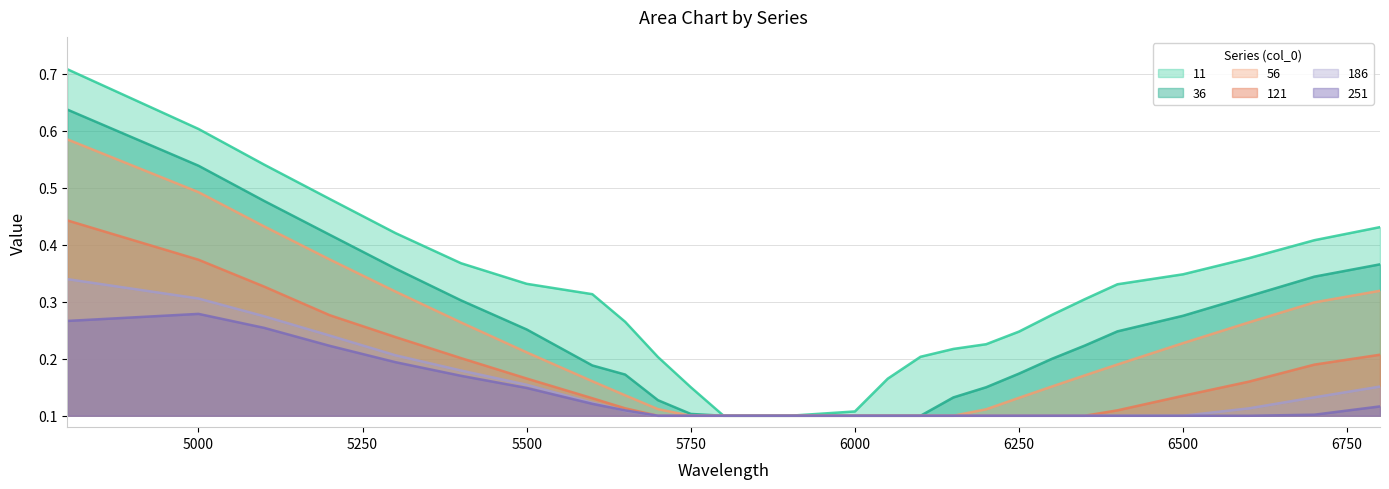

Between 5900 and 6100, which series saw the biggest shift?

11